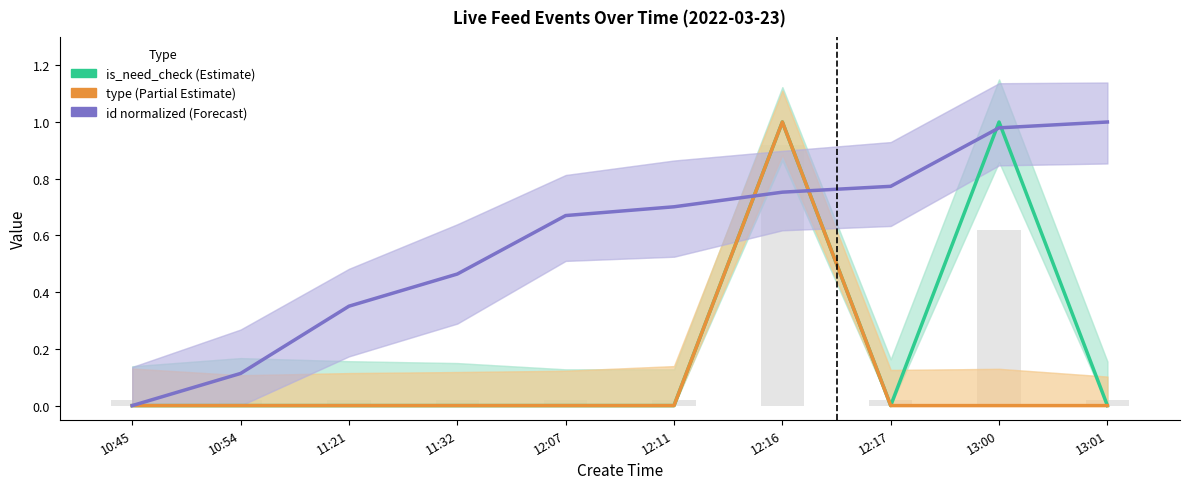

What is the label of the 9th bar from the left?

13:00